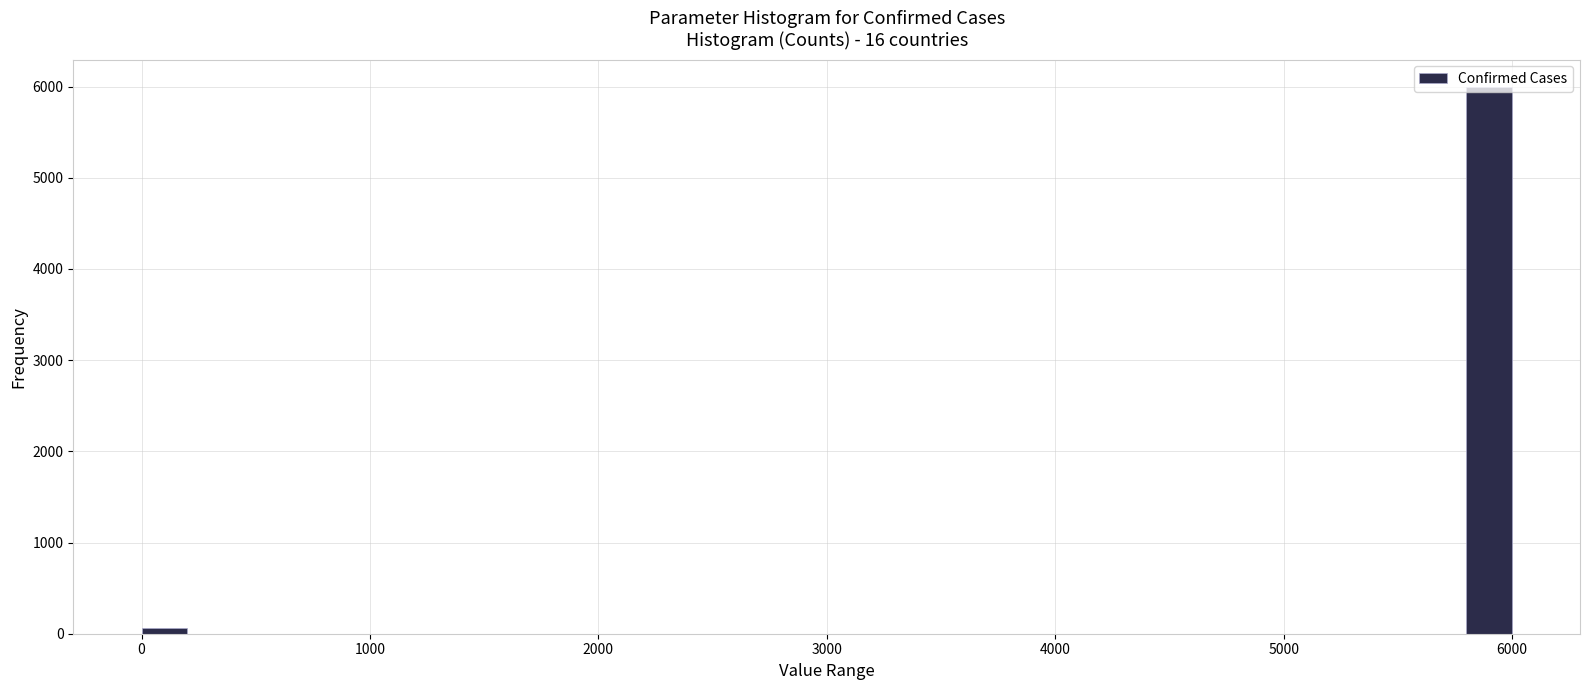

Read against the x-axis, roughly where is the centre of the tallest bar?

5900